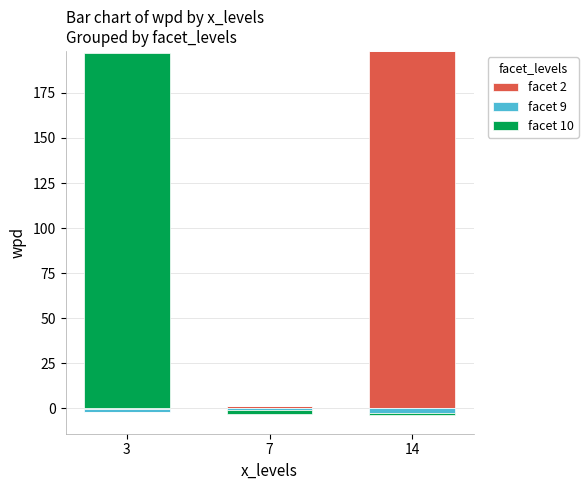

How many bars are there in each group?

3